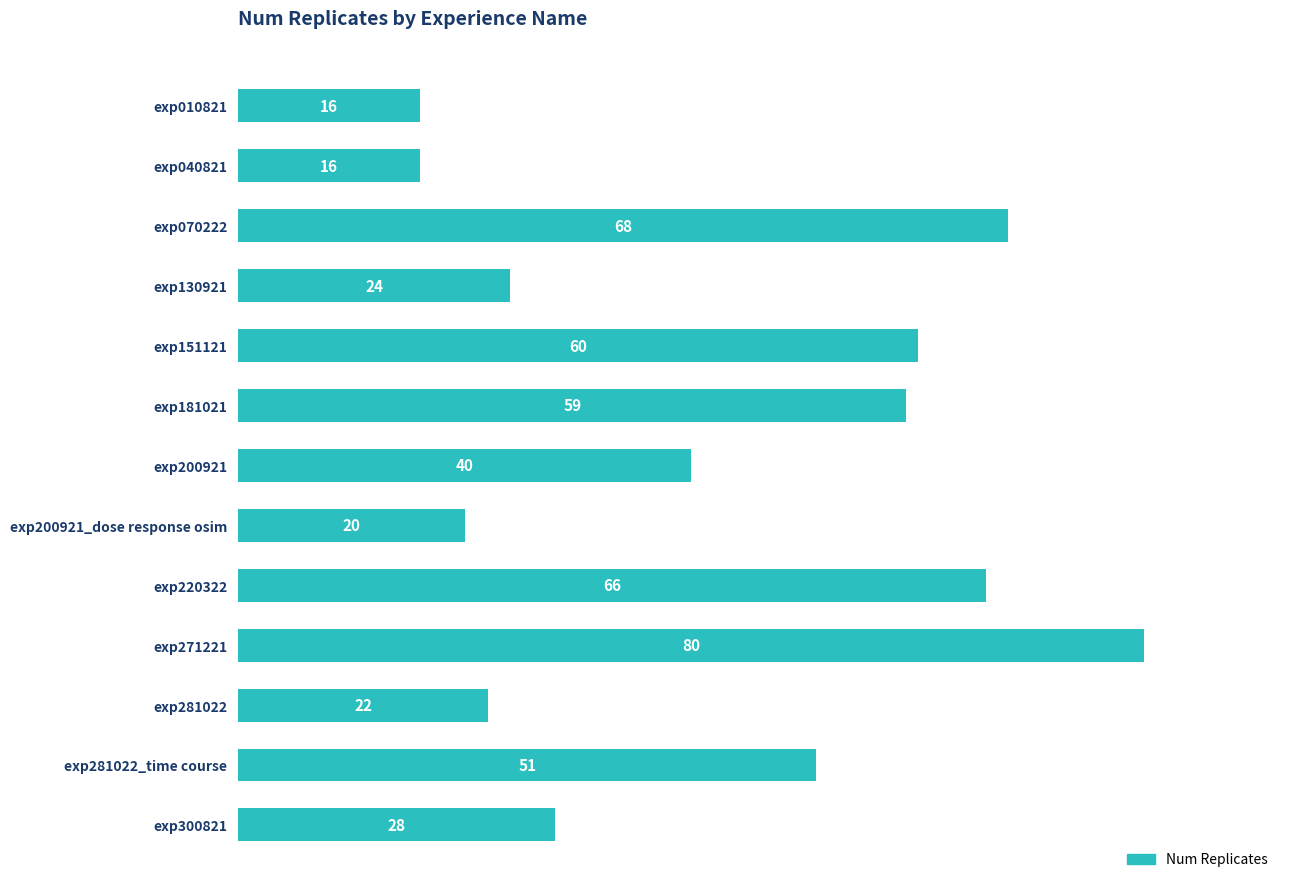

Read the value at exp070222.

68